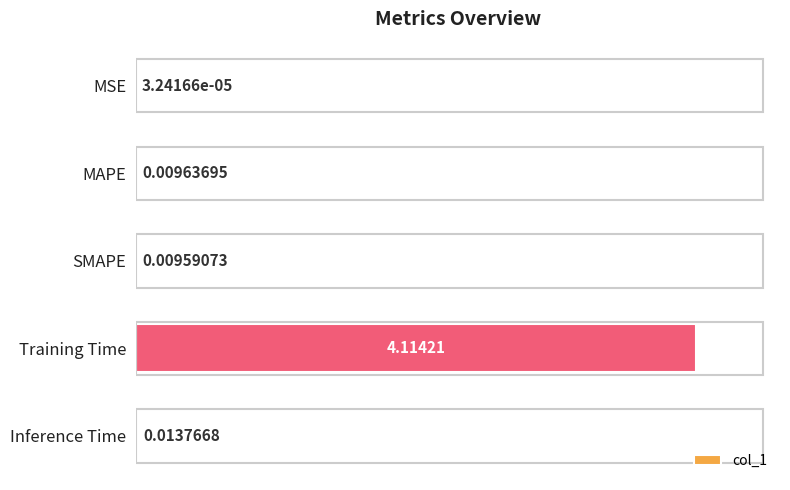

Are the bars horizontal?

Yes